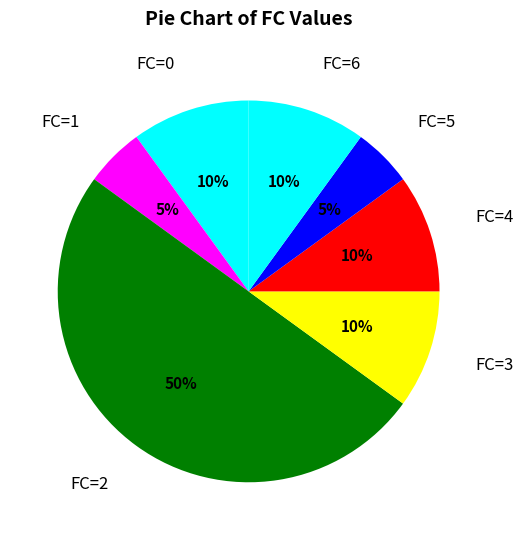

Which category has the biggest portion of the pie?

FC=2